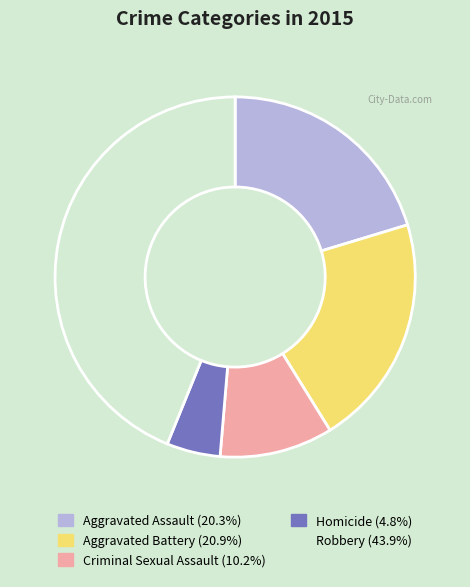

Is Aggravated Battery the majority of the pie?

No